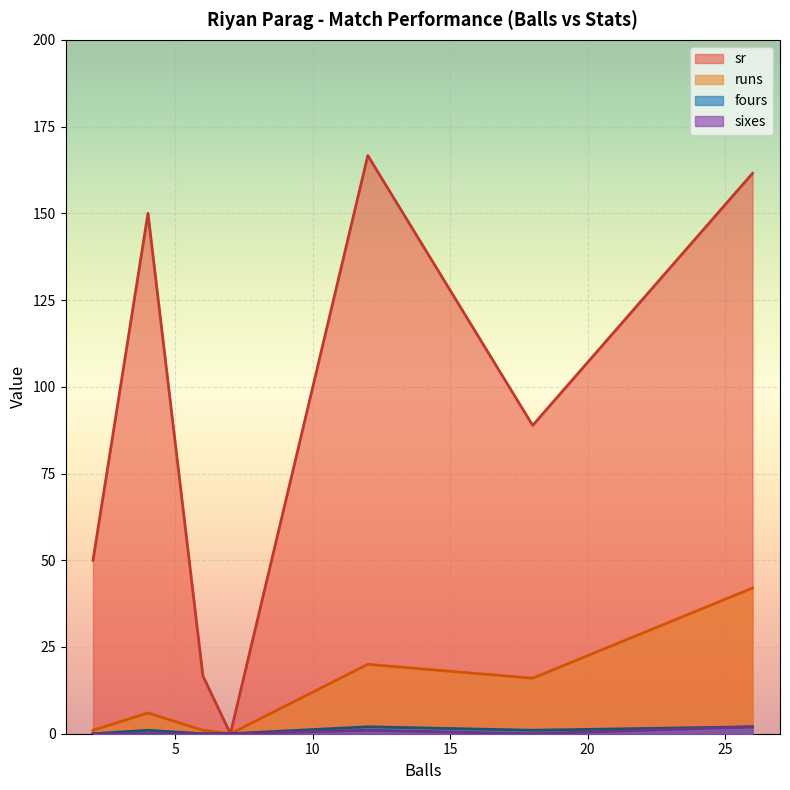

True or false: fours has more than 2 interior local peaks.

False